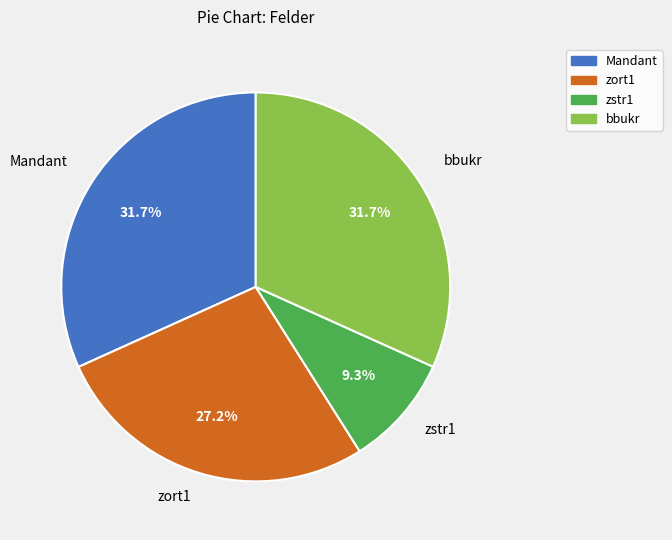

Count the number of slices in the pie.

4